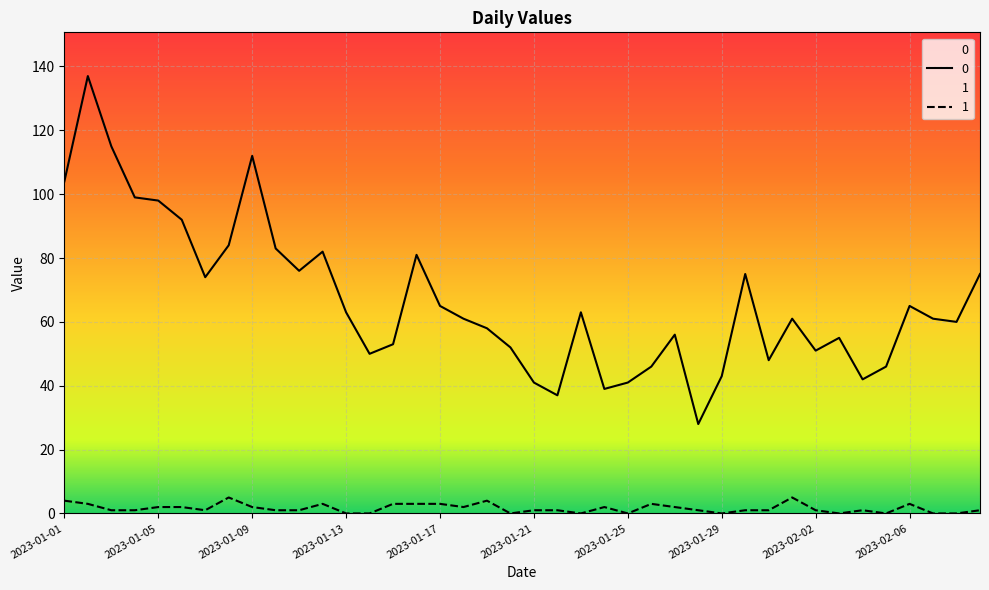

Reading left to right, extract all data points from this chart.

0: 104	137	115	99	98	92	74	84	112	83	76	82	63	50	53	81	65	61	58	52	41	37	63	39	41	46	56	28	43	75	48	61	51	55	42	46	65	61	60	75
1: 4	3	1	1	2	2	1	5	2	1	1	3	0	0	3	3	3	2	4	0	1	1	0	2	0	3	2	1	0	1	1	5	1	0	1	0	3	0	0	1